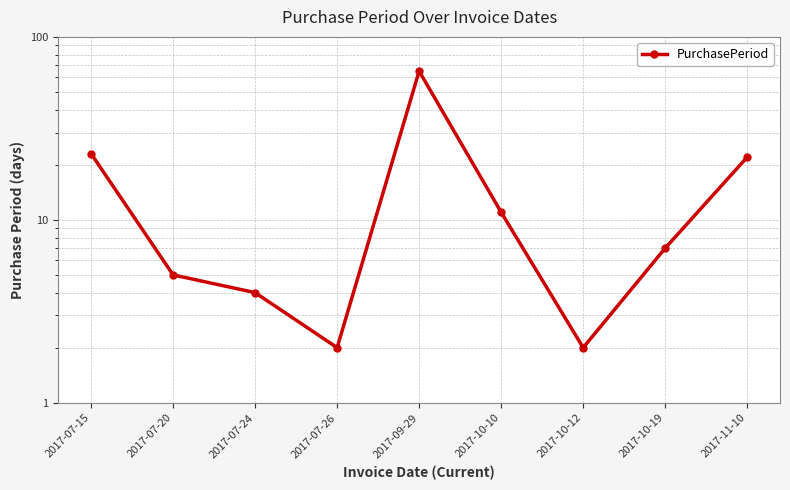

How many interior local valleys (lower than both neighbors) does the data have?

2